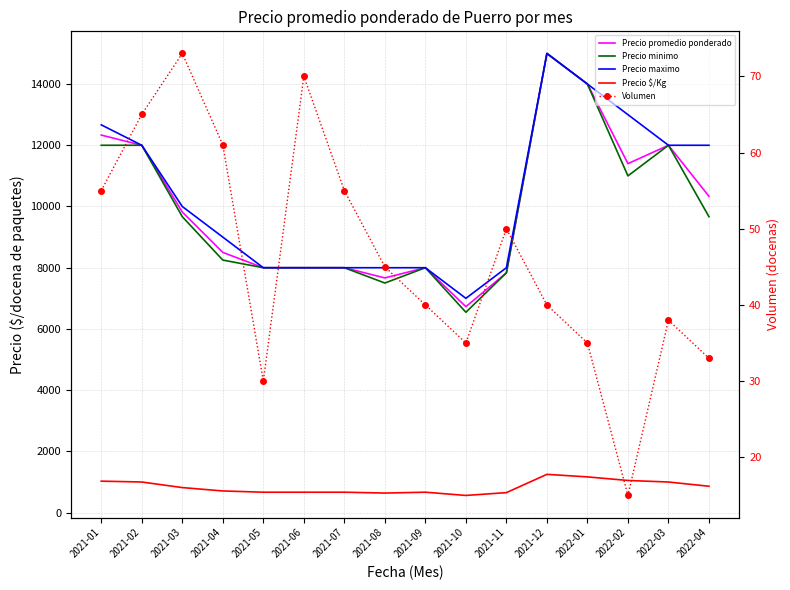

How many values in the Precio minimo series are below 9667?

8